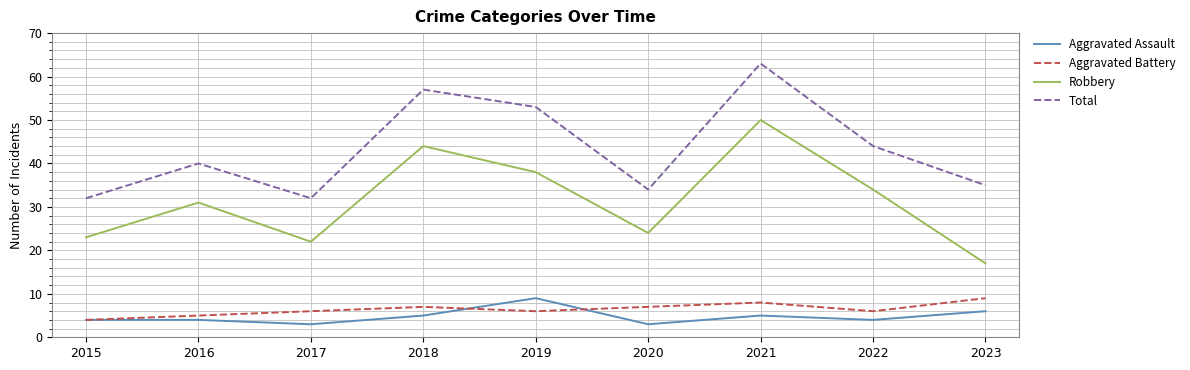

Reading left to right, transcribe all the data shown in this chart.

Aggravated Assault: 2015=4	2016=4	2017=3	2018=5	2019=9	2020=3	2021=5	2022=4	2023=6
Aggravated Battery: 2015=4	2016=5	2017=6	2018=7	2019=6	2020=7	2021=8	2022=6	2023=9
Robbery: 2015=23	2016=31	2017=22	2018=44	2019=38	2020=24	2021=50	2022=34	2023=17
Total: 2015=32	2016=40	2017=32	2018=57	2019=53	2020=34	2021=63	2022=44	2023=35